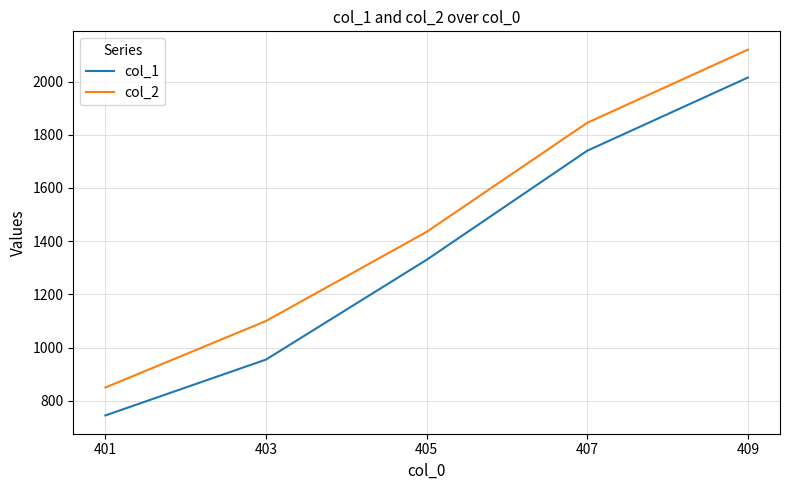

What is the difference between the second highest and minimum values in the col_2 series?

995